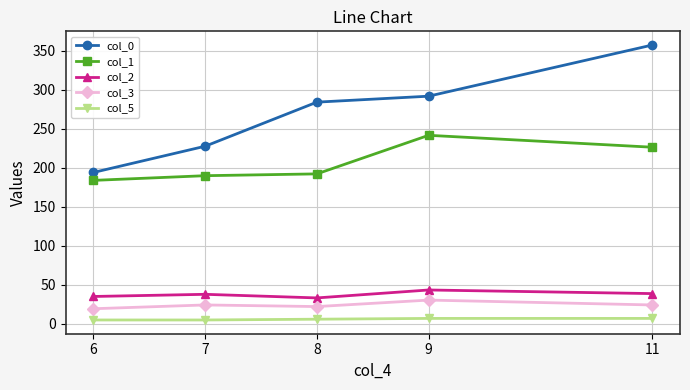

What is the value of the col_0 point at the 1st from the left?

194.1